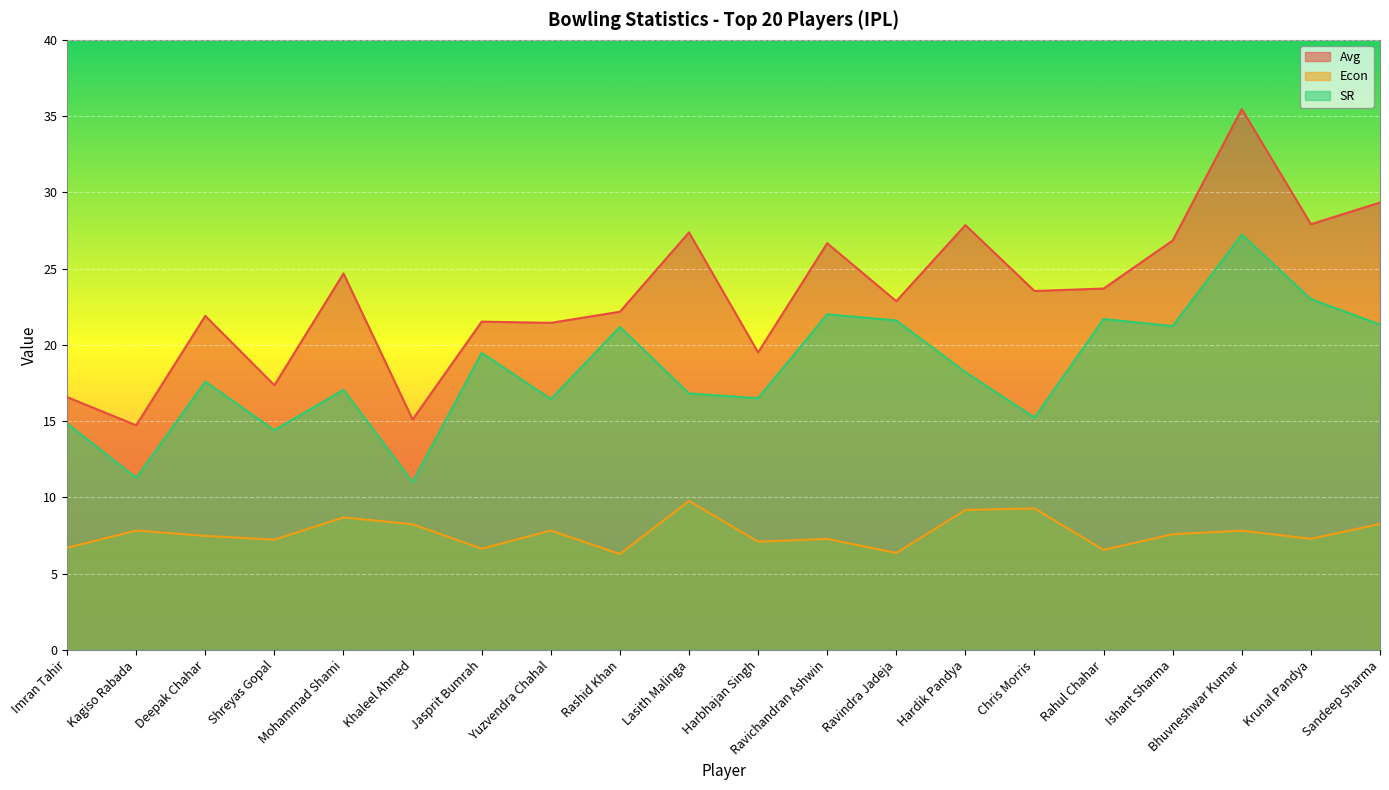

What is the sum of the Avg values at Khaleel Ahmed and Ravindra Jadeja?

38.0